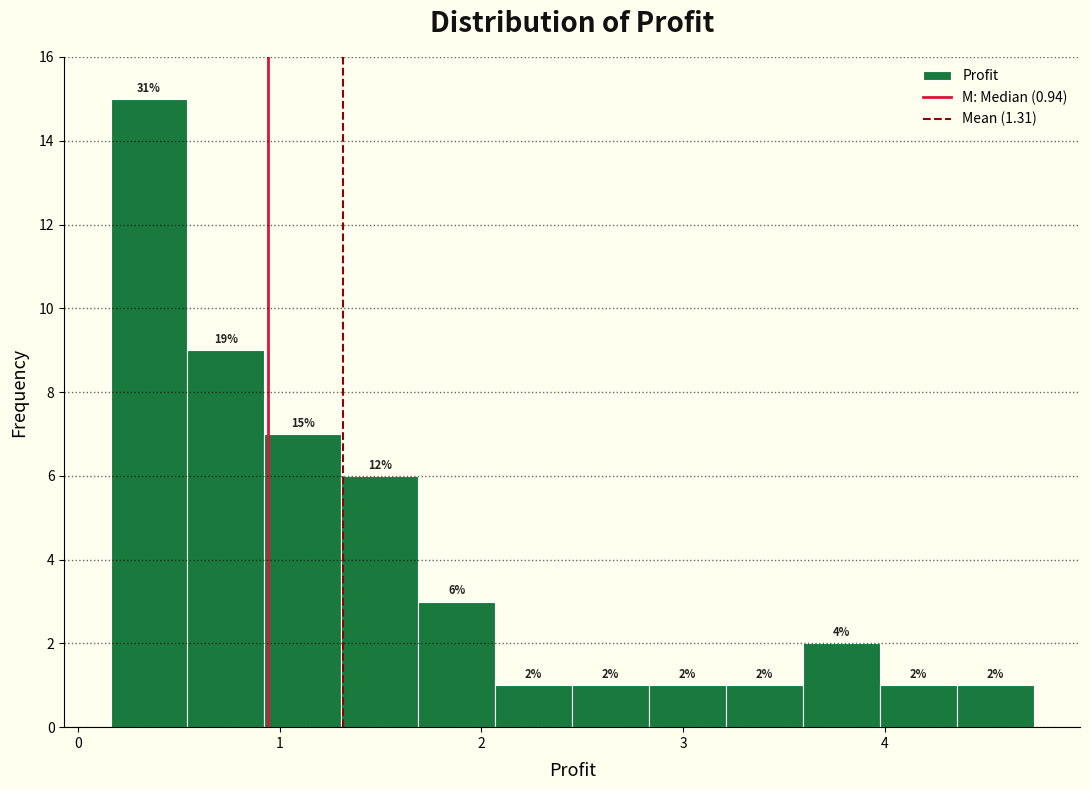

Read against the x-axis, roughly where is the centre of the tallest bar?

0.4